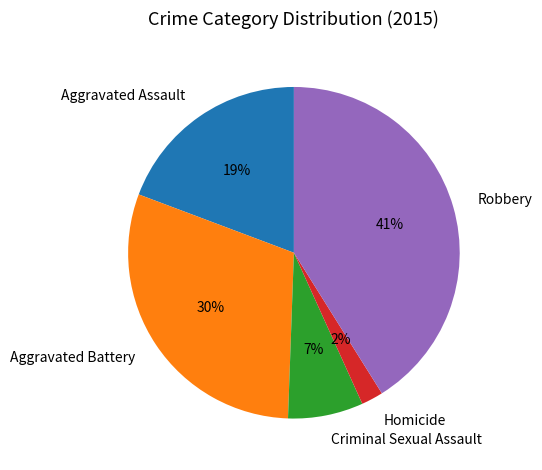

How many segments does this pie chart have?

5